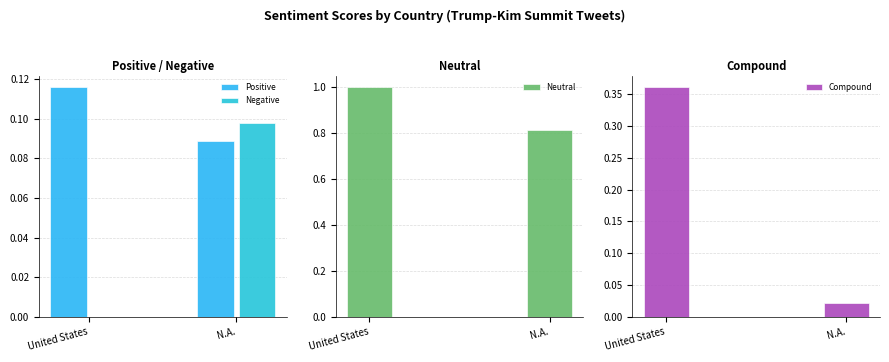

Reading right to left, list all the values displayed in this chart.

Positive: 0.1	0.1
Negative: 0.1	0.0
Neutral: 0.8	1.0
Compound: 0.0	0.4